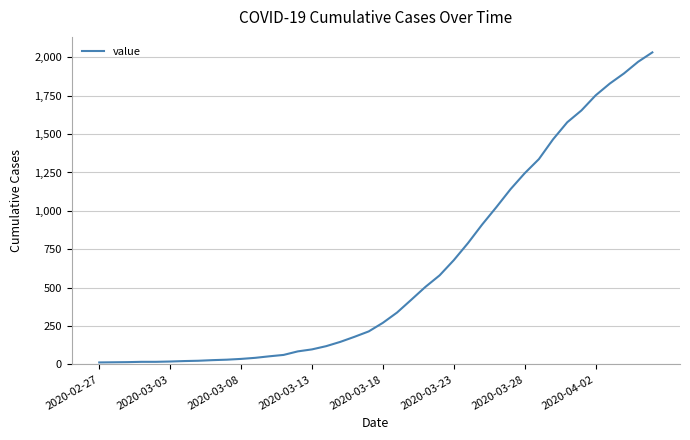

What is the greatest value displayed?

2032